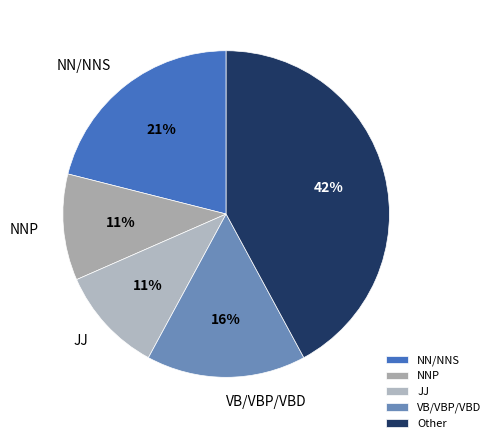

To the nearest percent, what portion does JJ represent?

11%